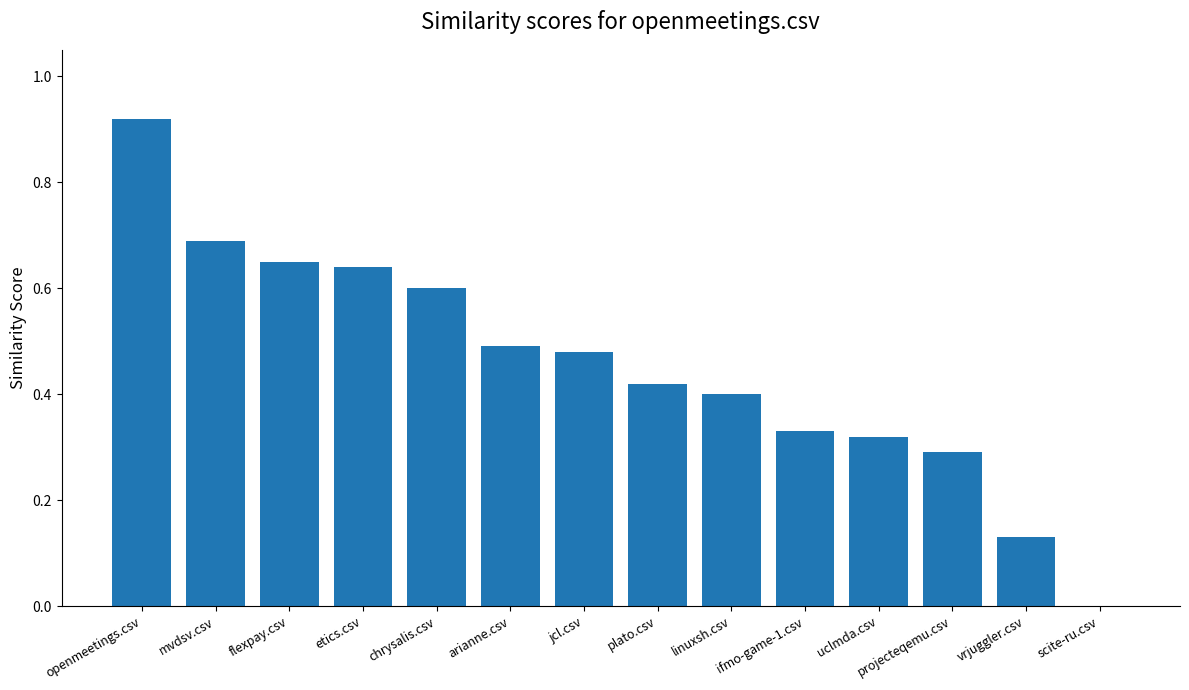

Is it true that the value at arianne.csv is 0.2?

False